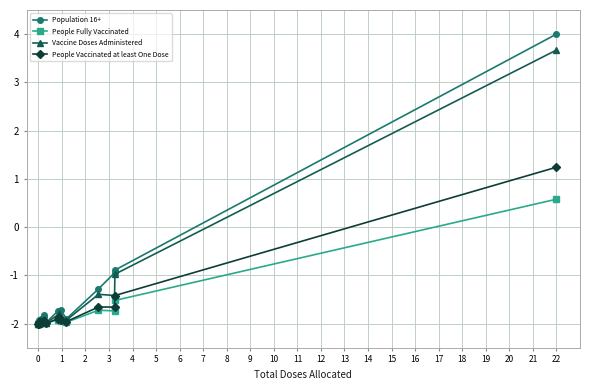

What is the difference between the second highest and minimum values in the Vaccine Doses Administered series?

1.0